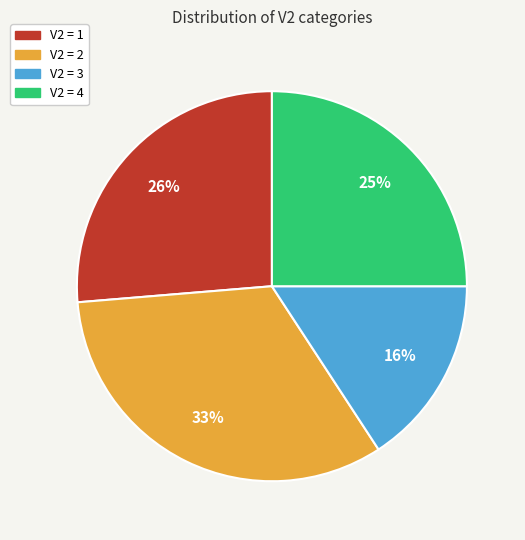

How many segments does this pie chart have?

4